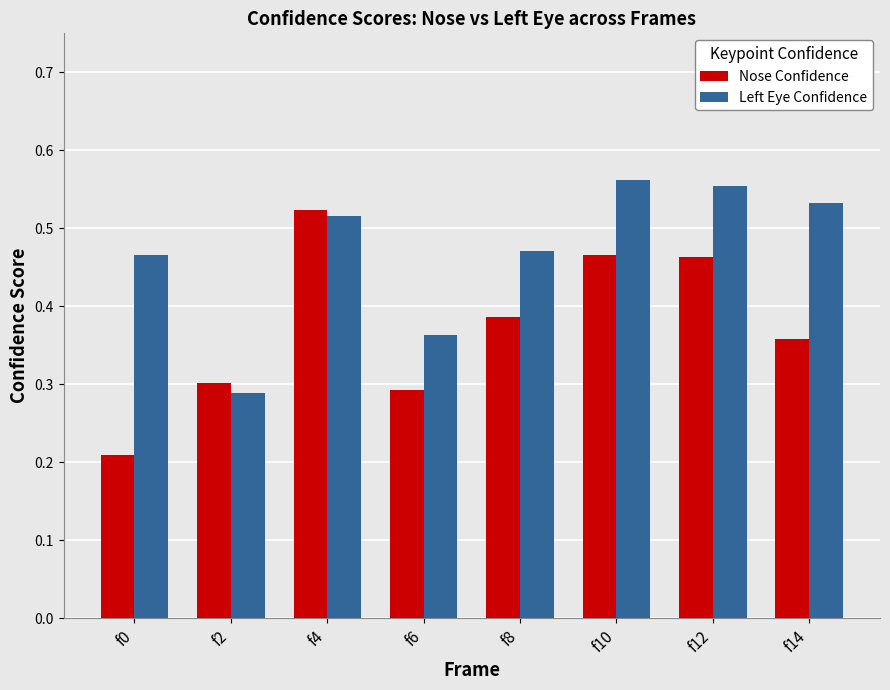

How many Nose Confidence values are between 0 and 1?

8